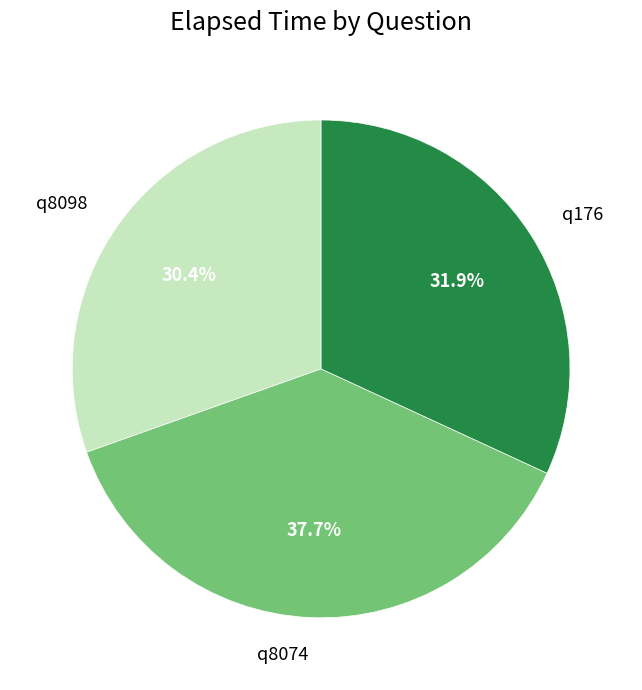

To the nearest percent, what percentage of the pie is q8098?

30%